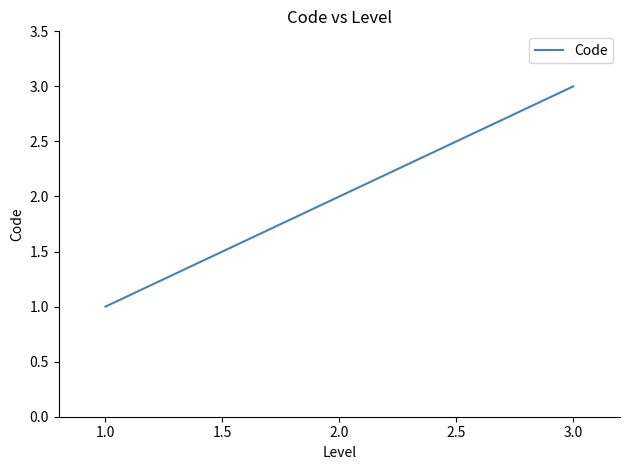

Count the number of data series in this chart.

1